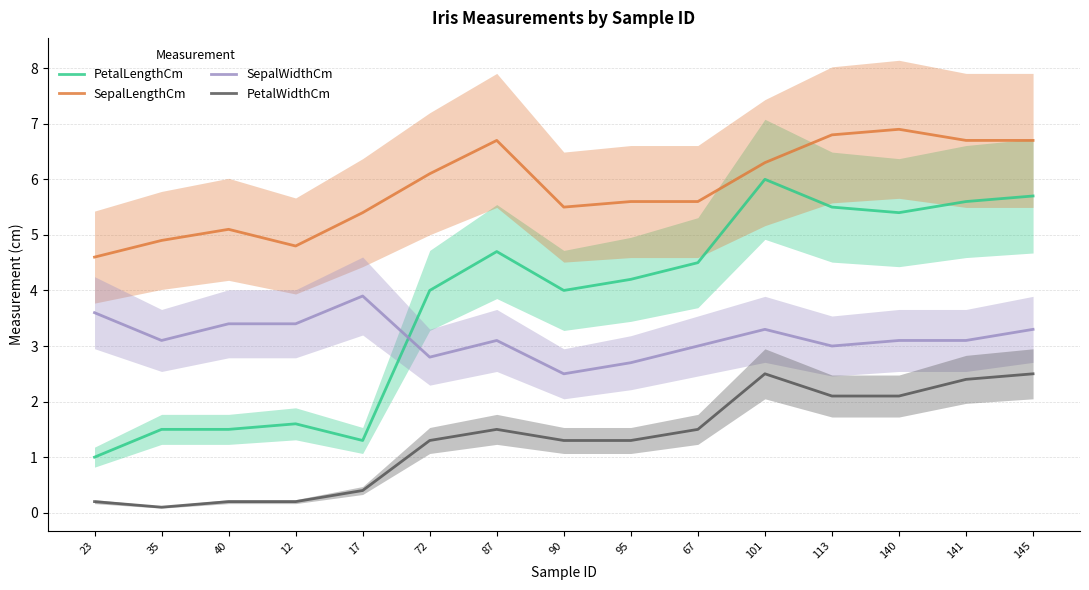

What is the spread (max minus min) of values at 101?

3.8